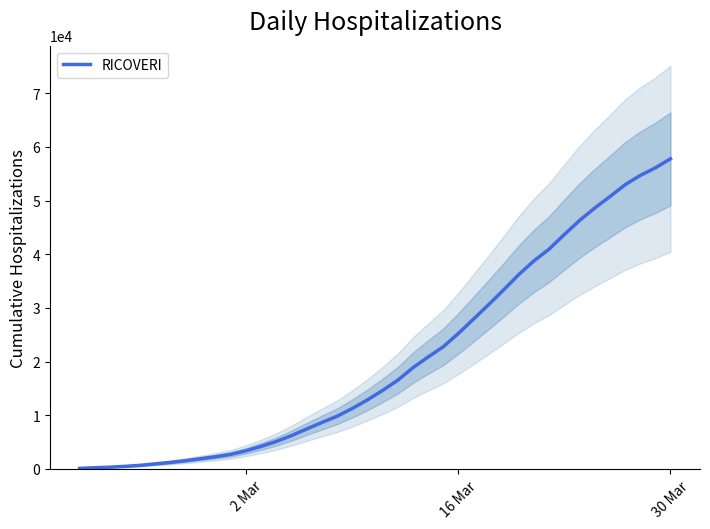

The value of RICOVERI at 2 Mar is 3388. True or false?

True